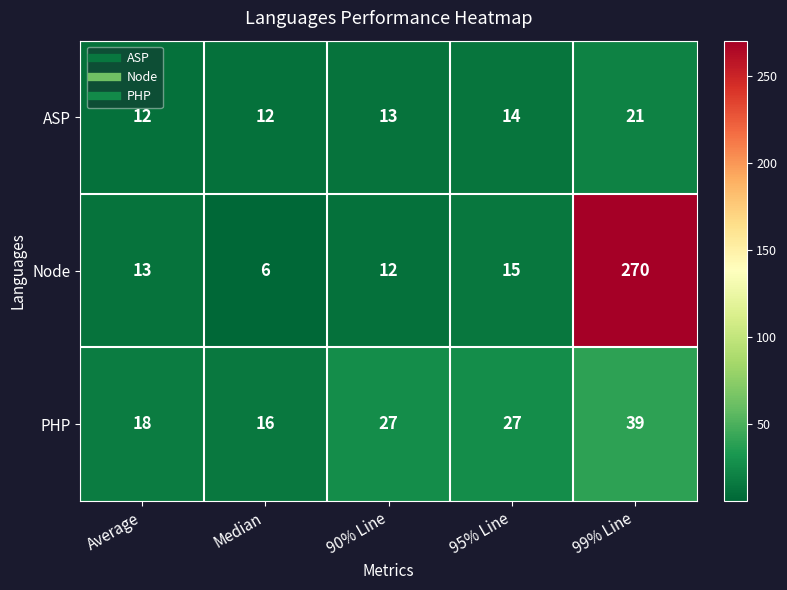

The Node series shows 7 at 95% Line. True or false?

False